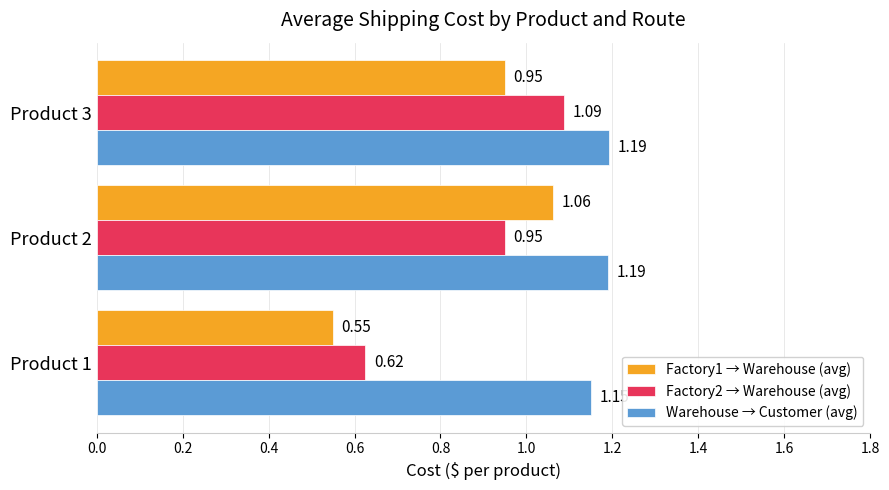

What is the sum of all Factory2 → Warehouse (avg) values?

2.7